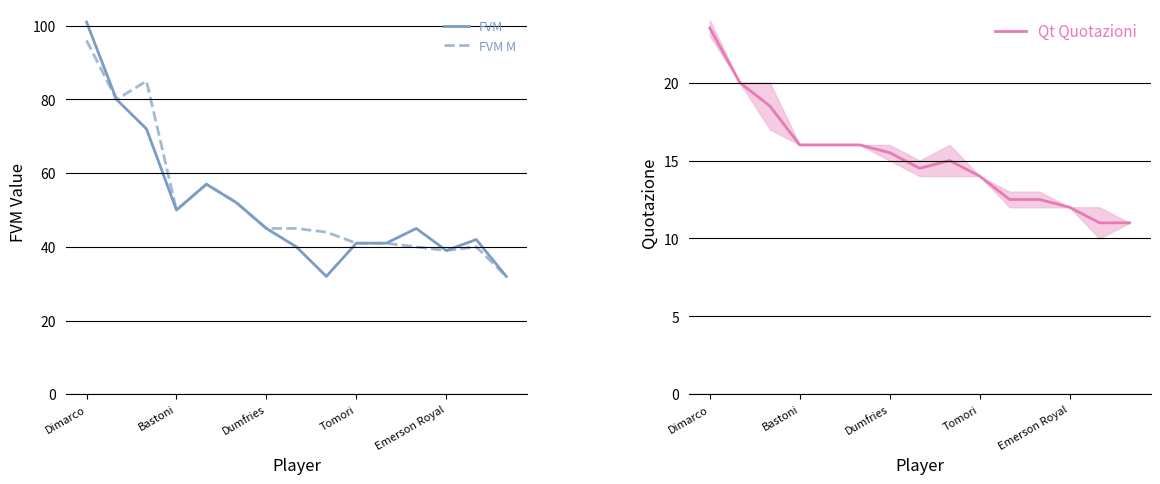

What are all the series names shown in the legend?

FVM, FVM M, Qt Quotazioni